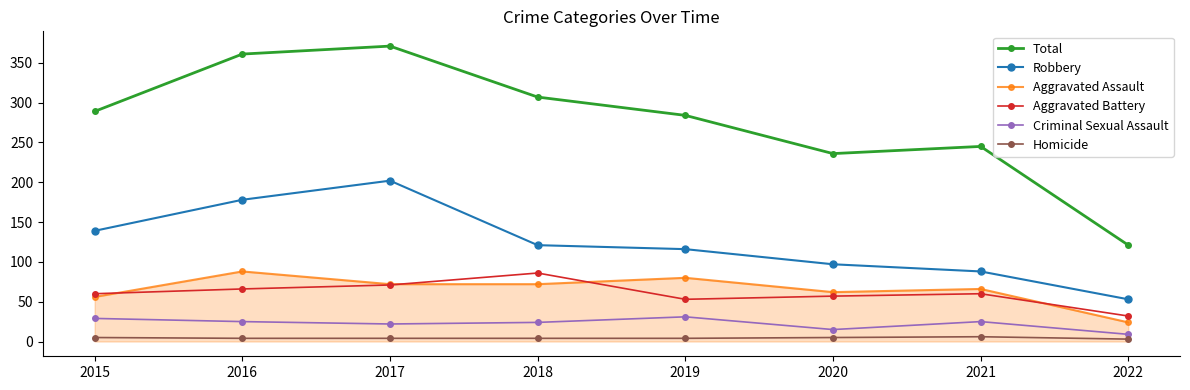

At 2022, list the series in order from largest to smallest.

Total, Robbery, Aggravated Battery, Aggravated Assault, Criminal Sexual Assault, Homicide